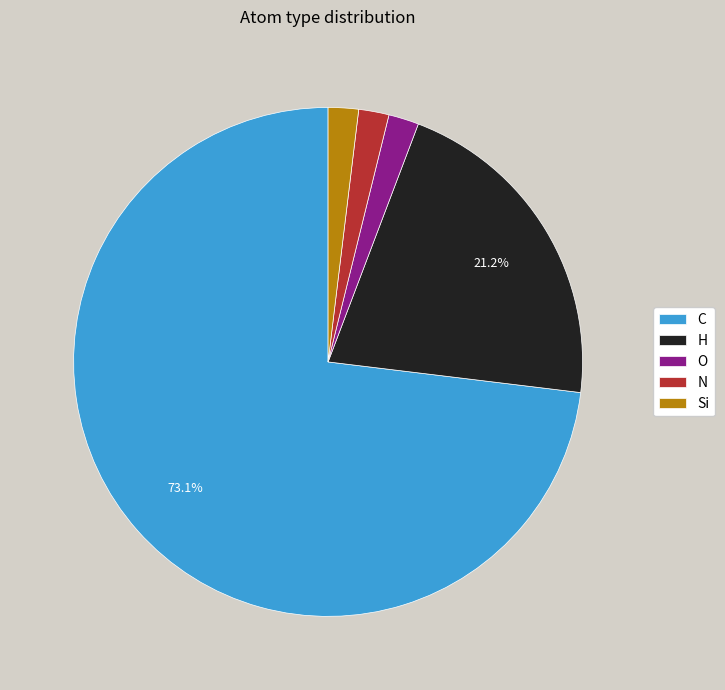

To the nearest percent, what is the average slice percentage?

20%